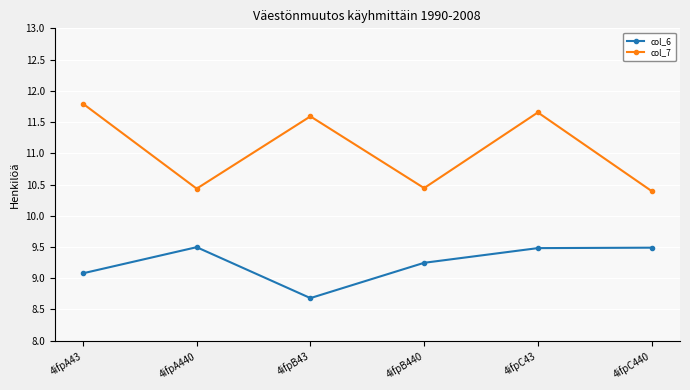

How many lines are shown in the chart?

2